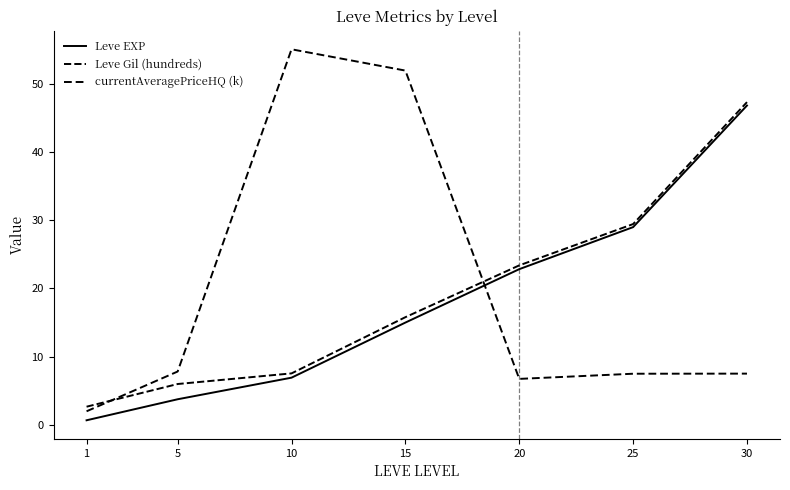

Rank the series by their average value, from lowest to highest.

Leve EXP, Leve Gil (hundreds), currentAveragePriceHQ (k)